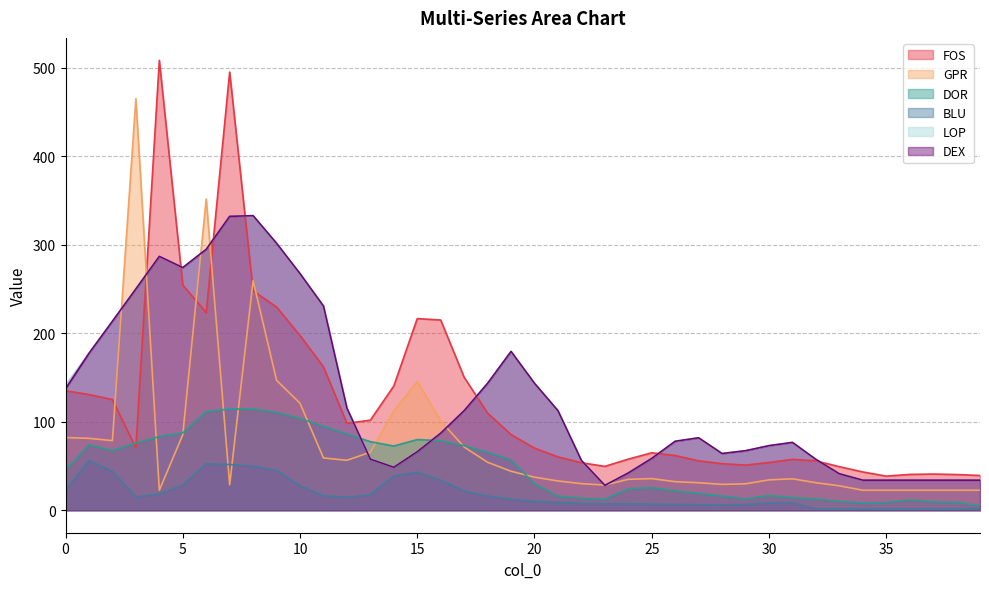

What is the average value of the LOP series?

127.4